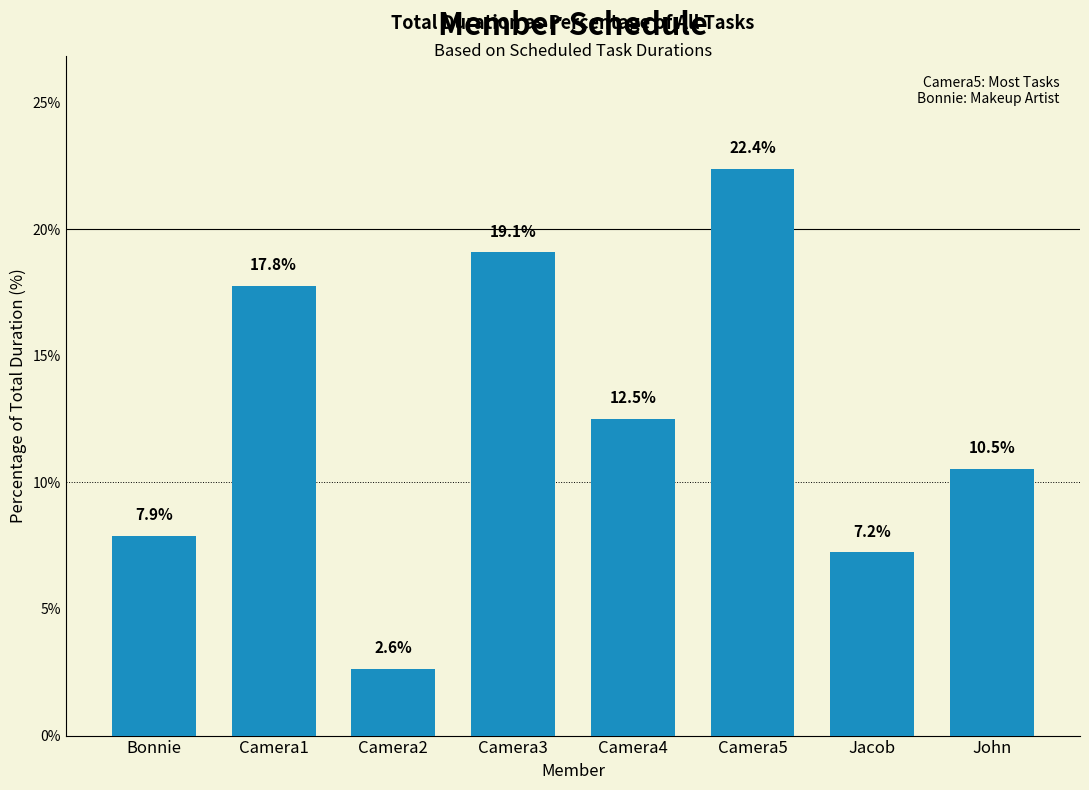

What is the value of the 8th bar from the left?

10.5